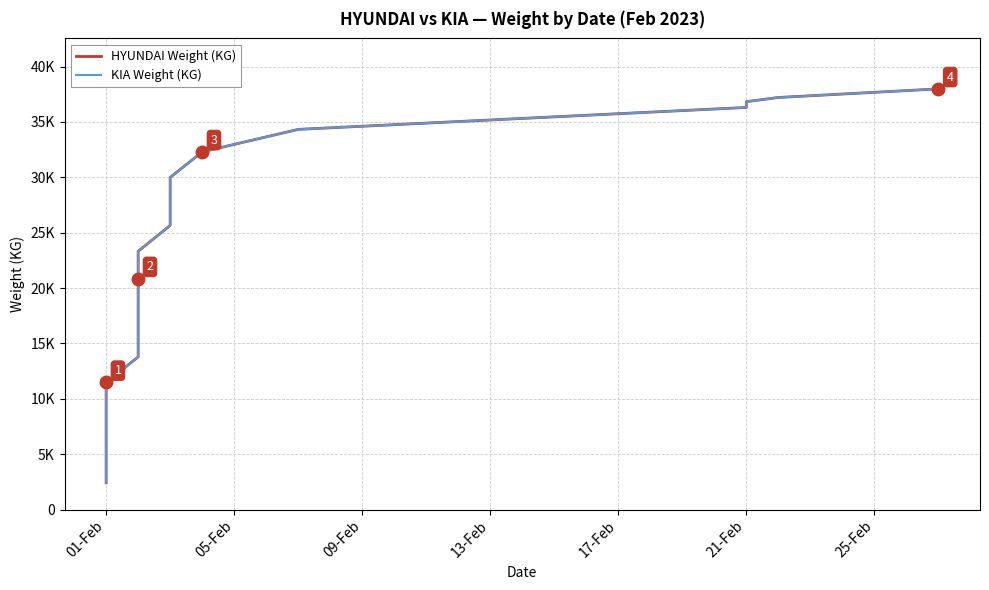

Which series has the largest total across all categories?

HYUNDAI Weight (KG)